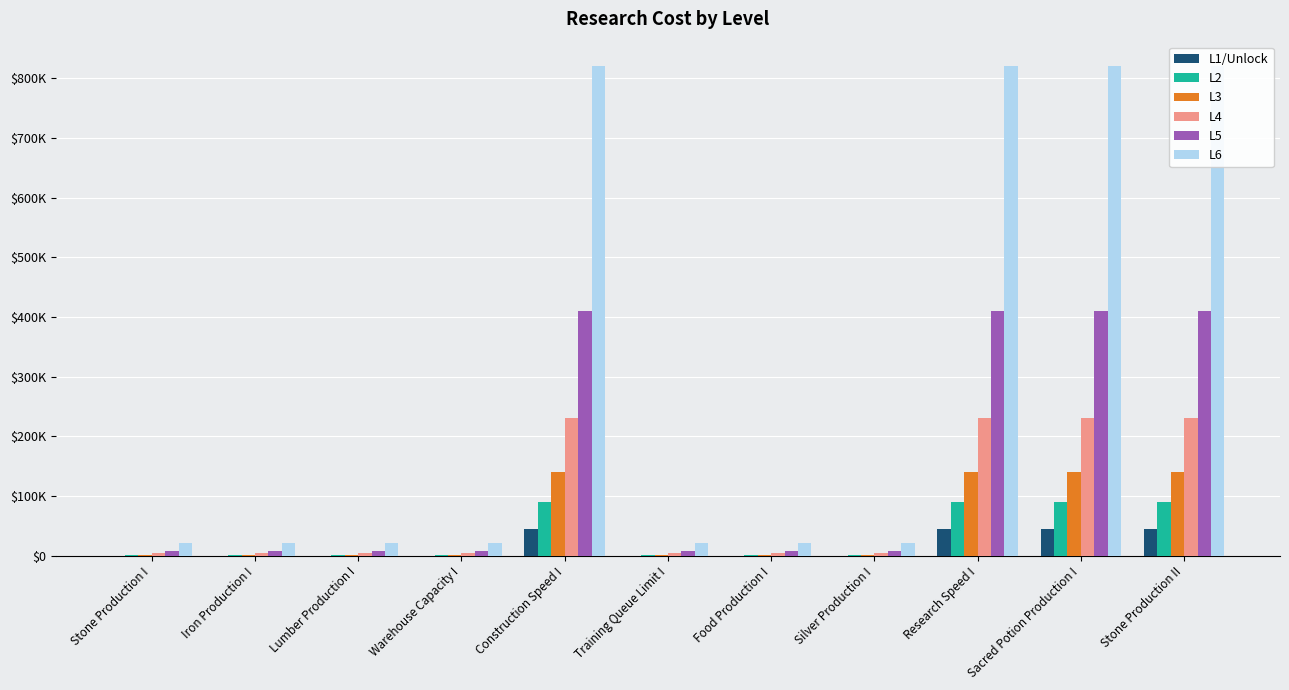

What is the spread (max minus min) of values at Stone Production I?

21700